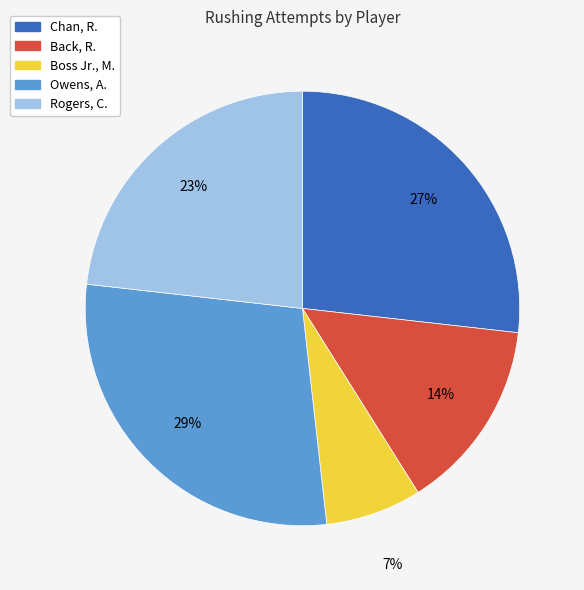

Combined, do Boss Jr., M. and Rogers, C. account for over 50%?

No